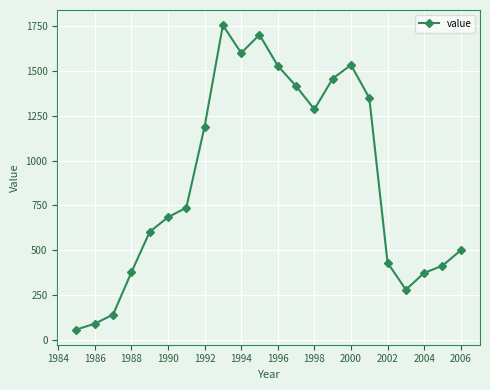

True or false: there are more than 1 points higher than both neighbors.

True